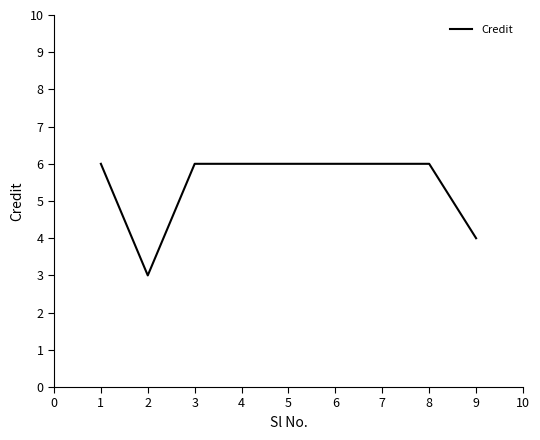

The chart shows a value of 6 at 5. True or false?

True